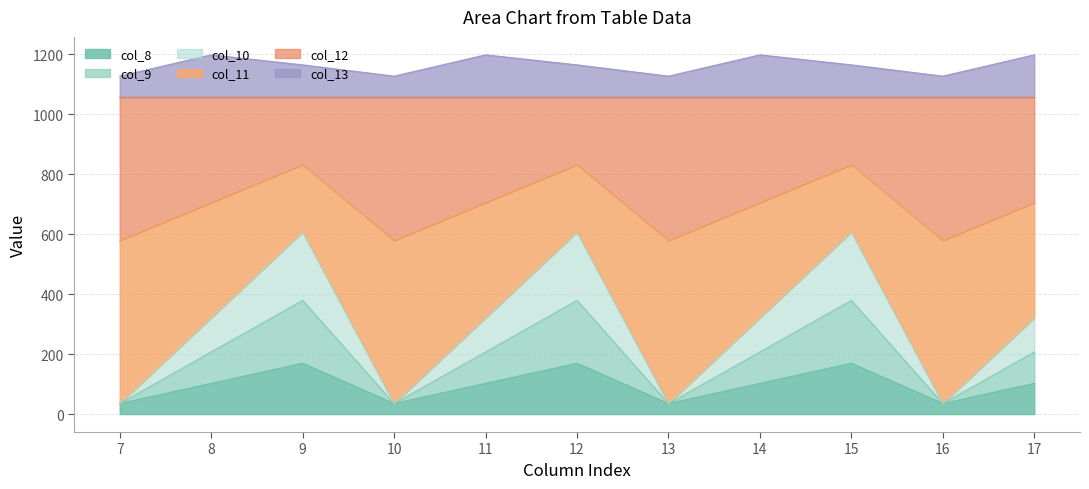

True or false: col_8 has a value of 1431.4 at 16.

False